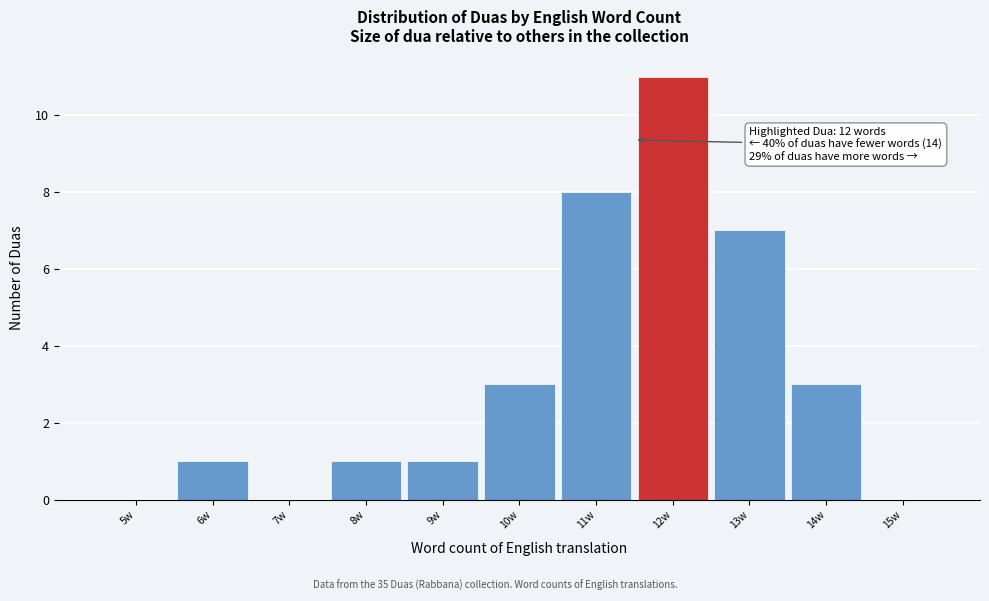

Reading left to right, transcribe all the data shown in this chart.

5w=0	6w=1	7w=0	8w=1	9w=1	10w=3	11w=8	12w=11	13w=7	14w=3	15w=0